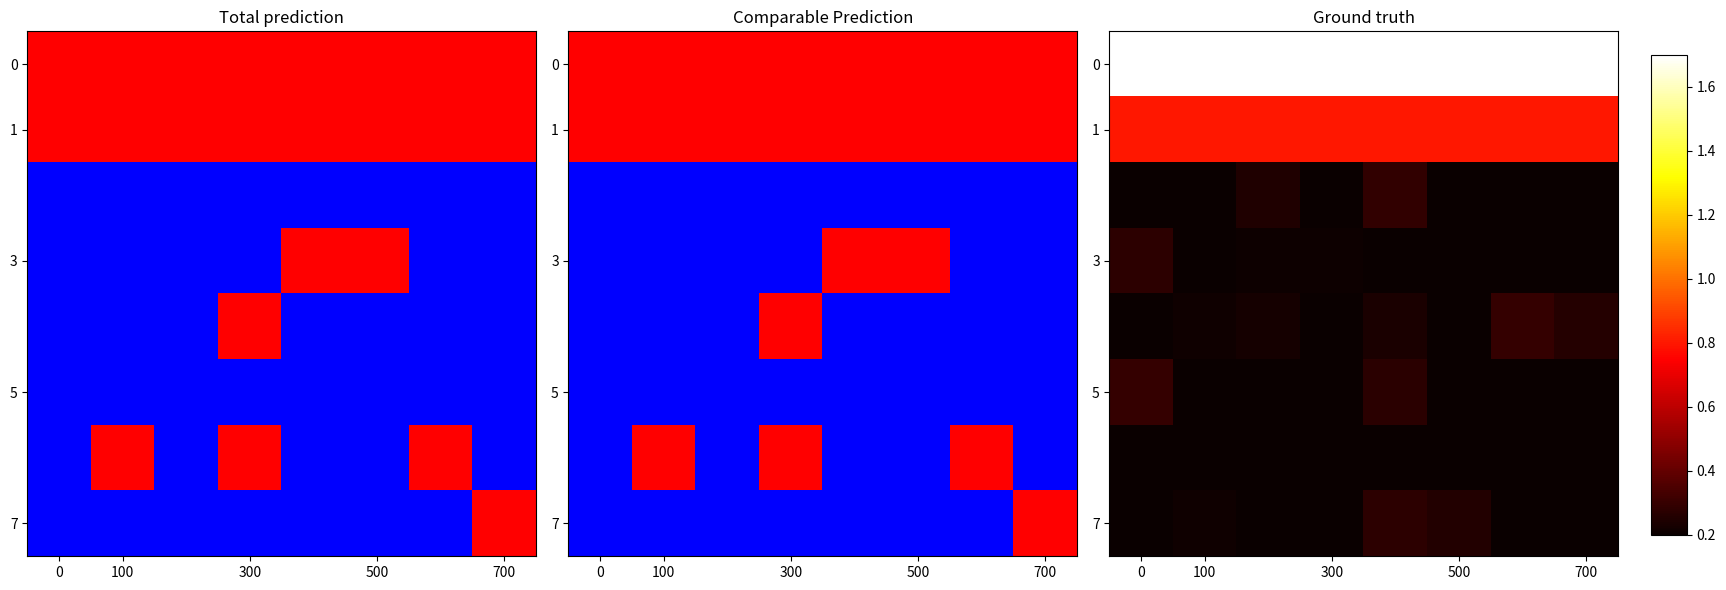

What is the lowest value of the 0 series?

1.7